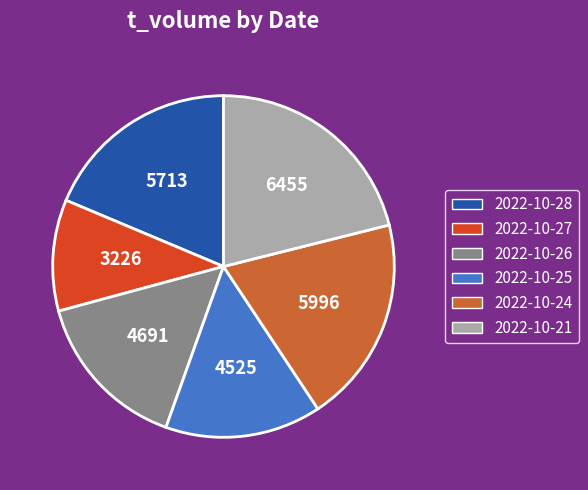

Is there any slice that represents more than half of the pie?

No